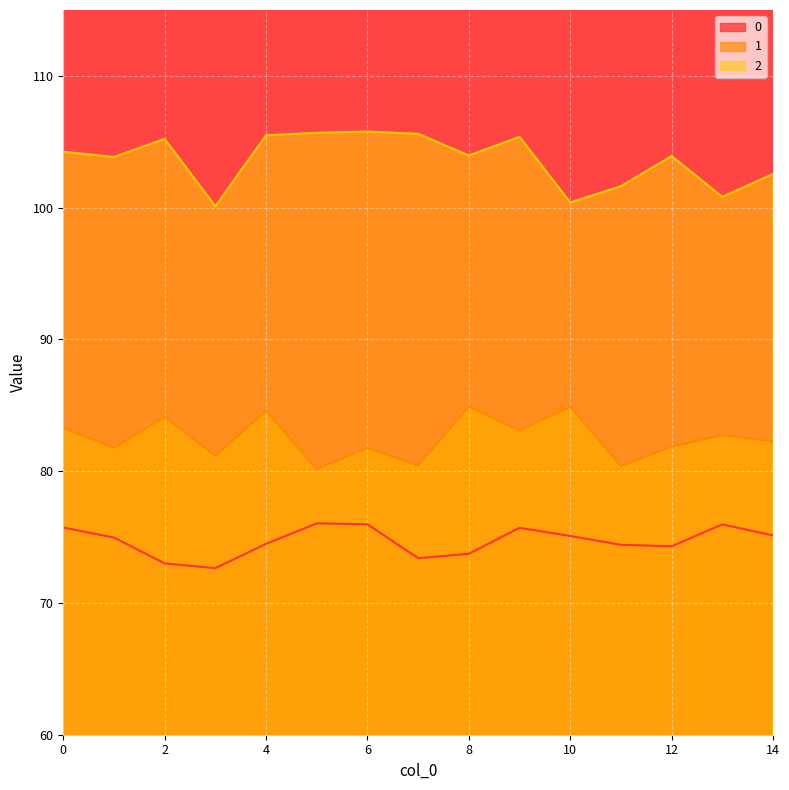

True or false: 2 and 0 intersect in this chart.

False